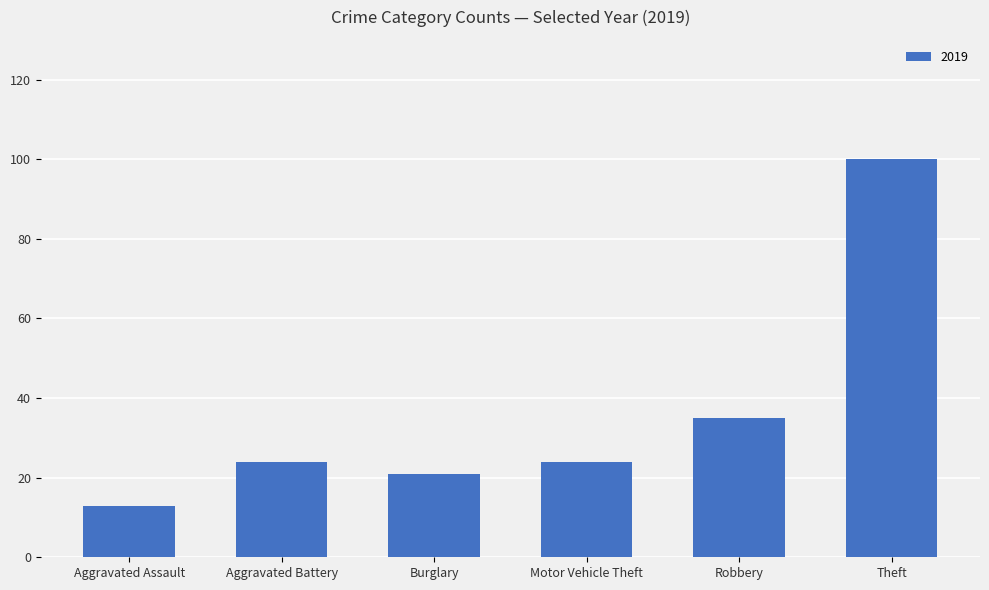

What is the ratio of the value at Theft to the value at Aggravated Battery?

4.2